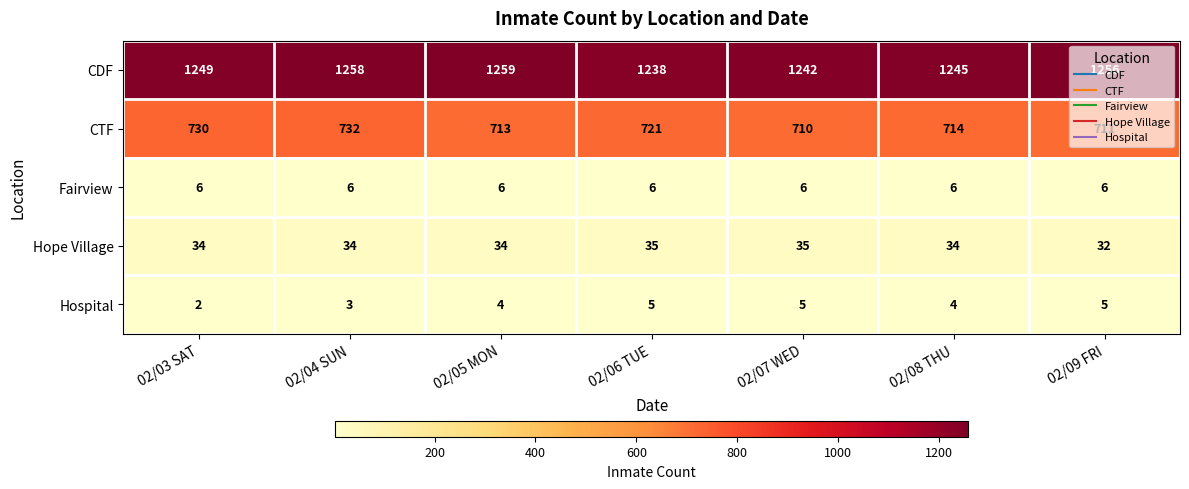

Which series changed the most between 02/08 THU and 02/09 FRI?

CDF